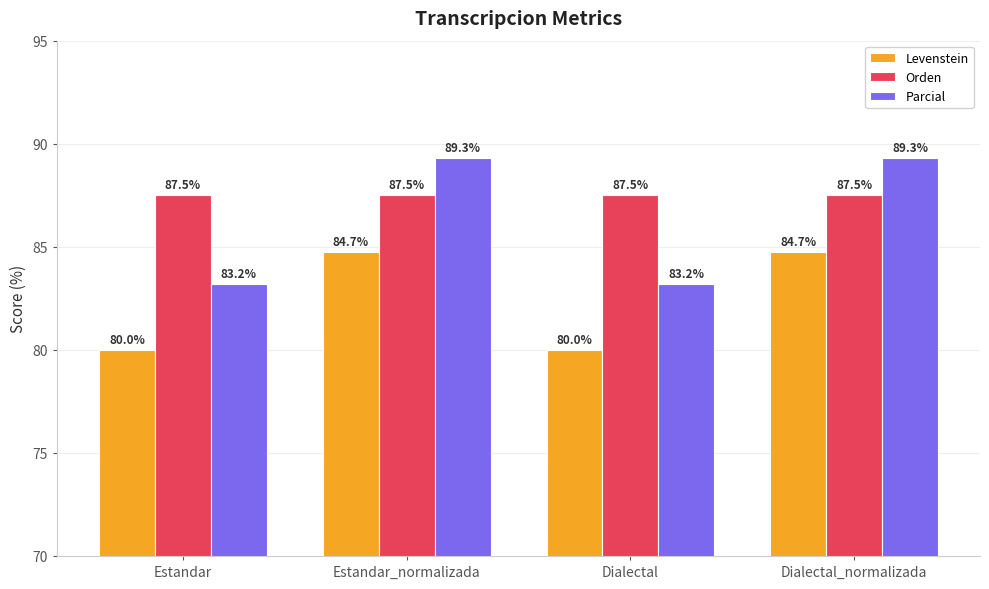

Rank the series by their maximum value, from highest to lowest.

Parcial, Orden, Levenstein